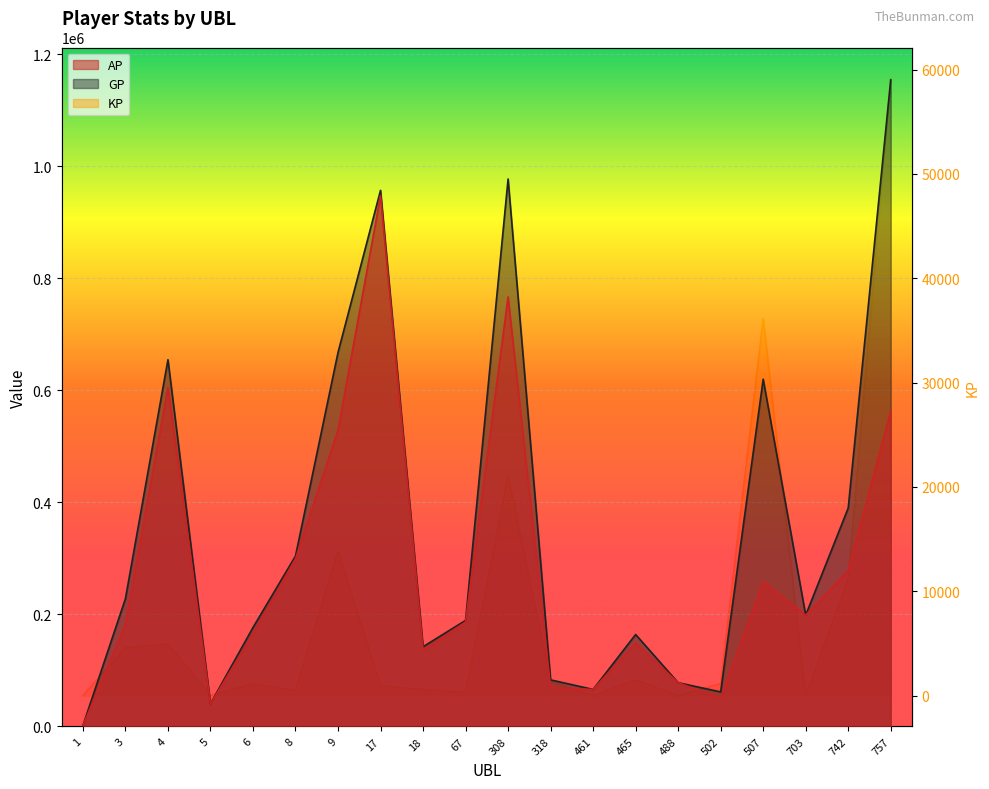

Is the value of KP at 465 greater than the value of GP at 502?

No